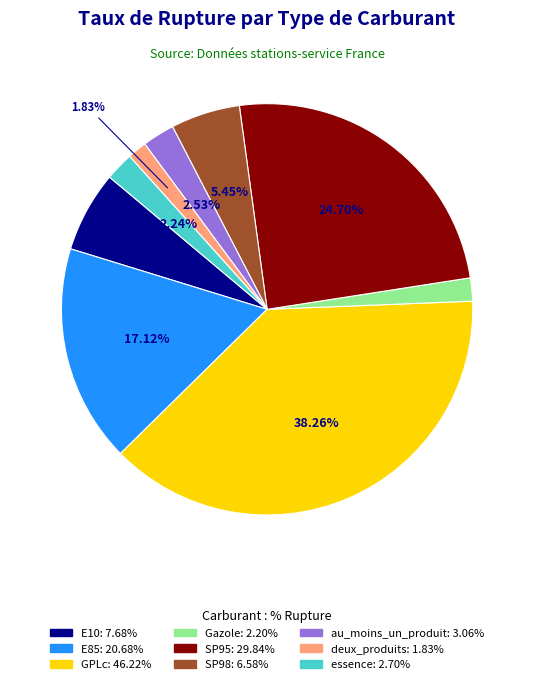

Is Gazole the majority of the pie?

No